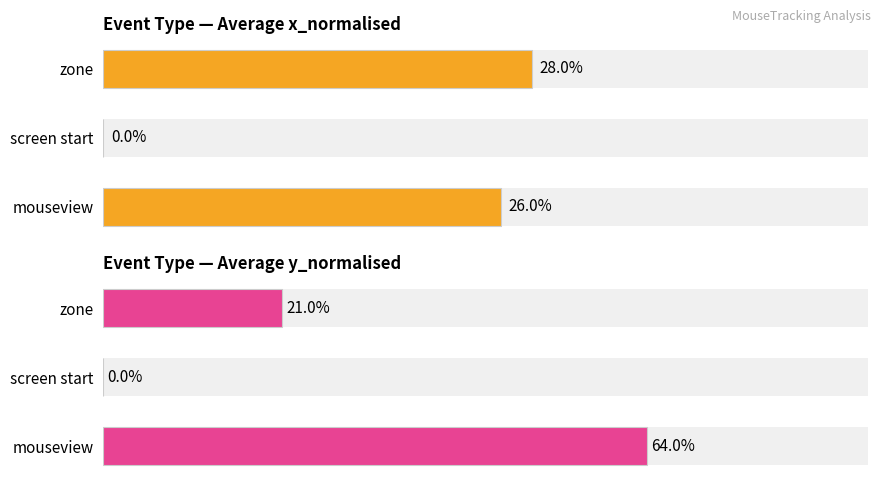

Which series has the largest total across all categories?

Average y_normalised